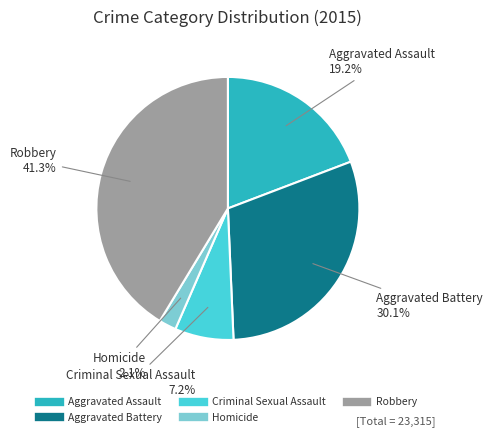

Rank the categories by value from lowest to highest.

Homicide, Criminal Sexual Assault, Aggravated Assault, Aggravated Battery, Robbery